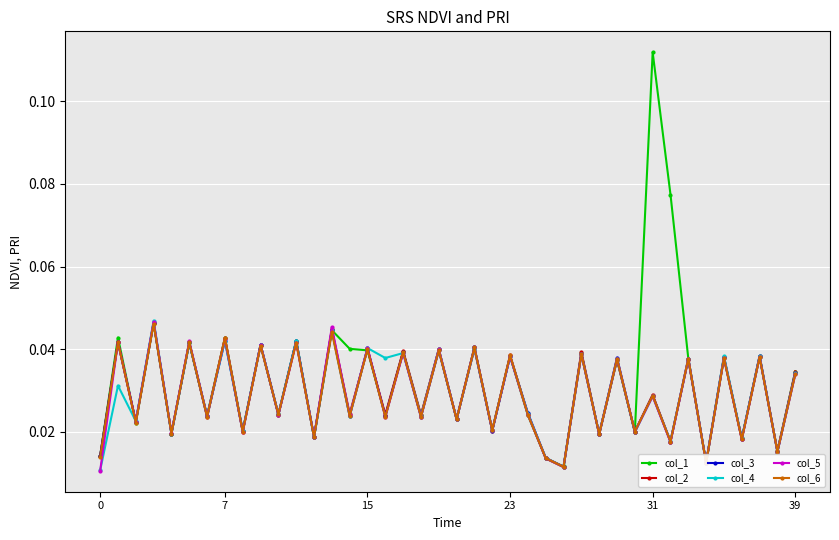

At how many categories does at least one series exceed 0?

40